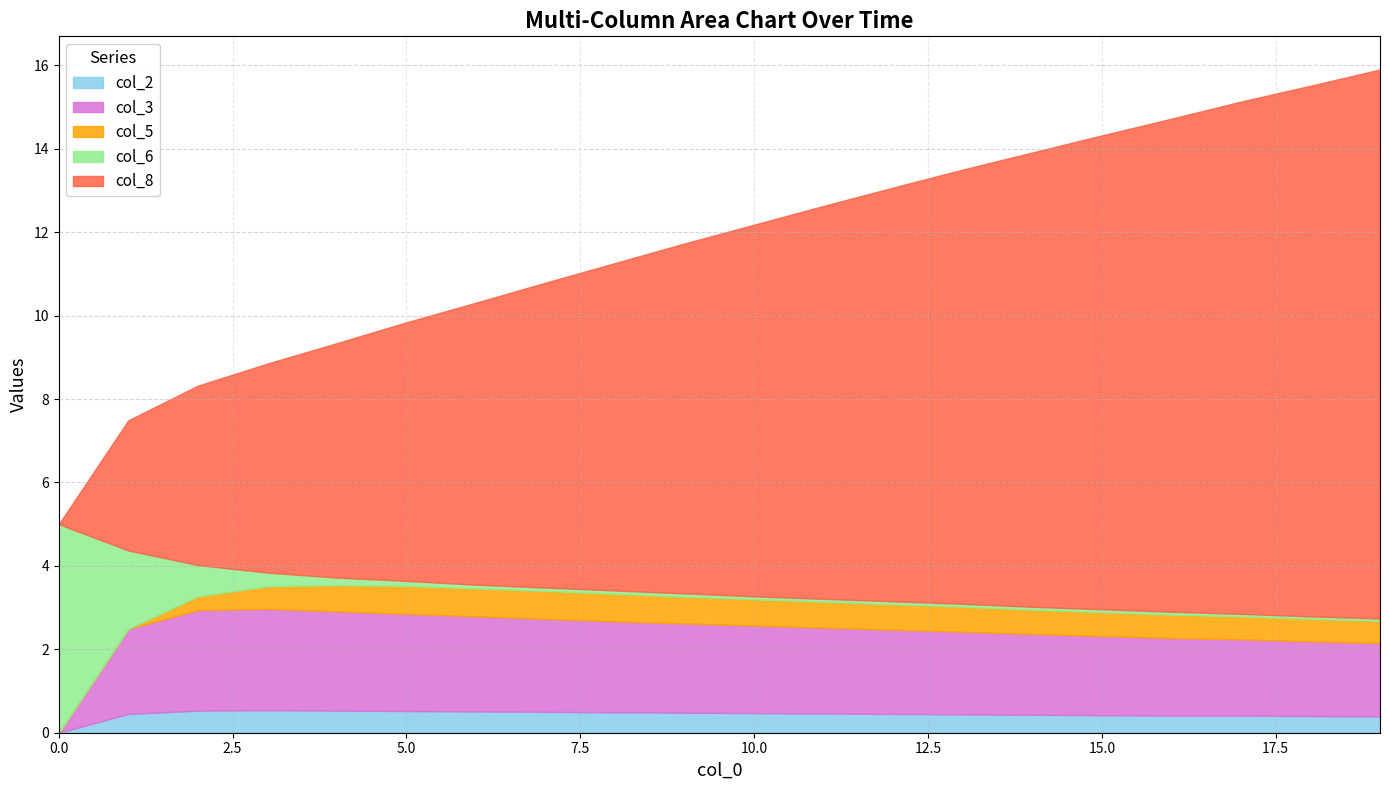

What is the value of the col_8 point at the 12th from the left?

9.4